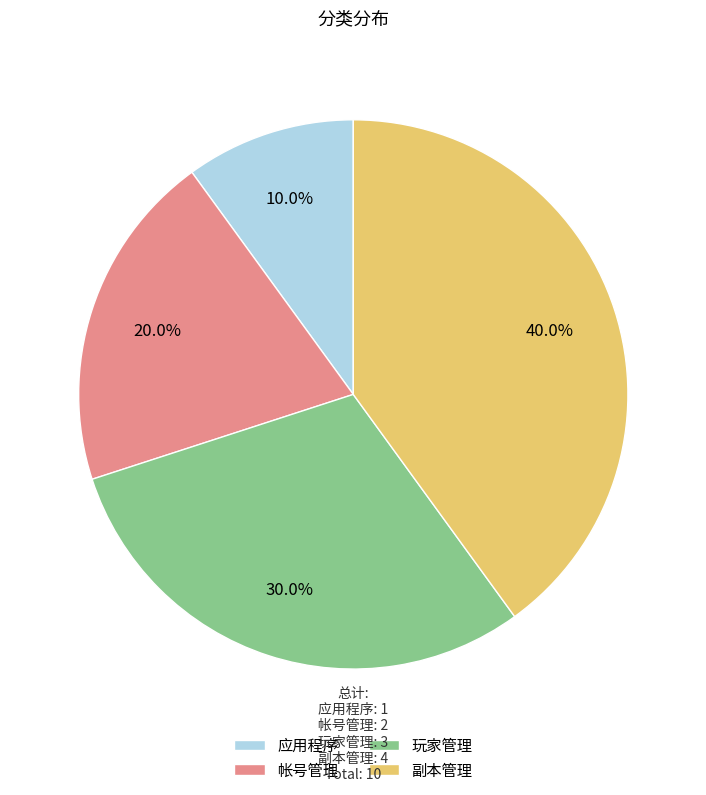

What is the ratio of the value at 帐号管理 to the value at 玩家管理?

0.7